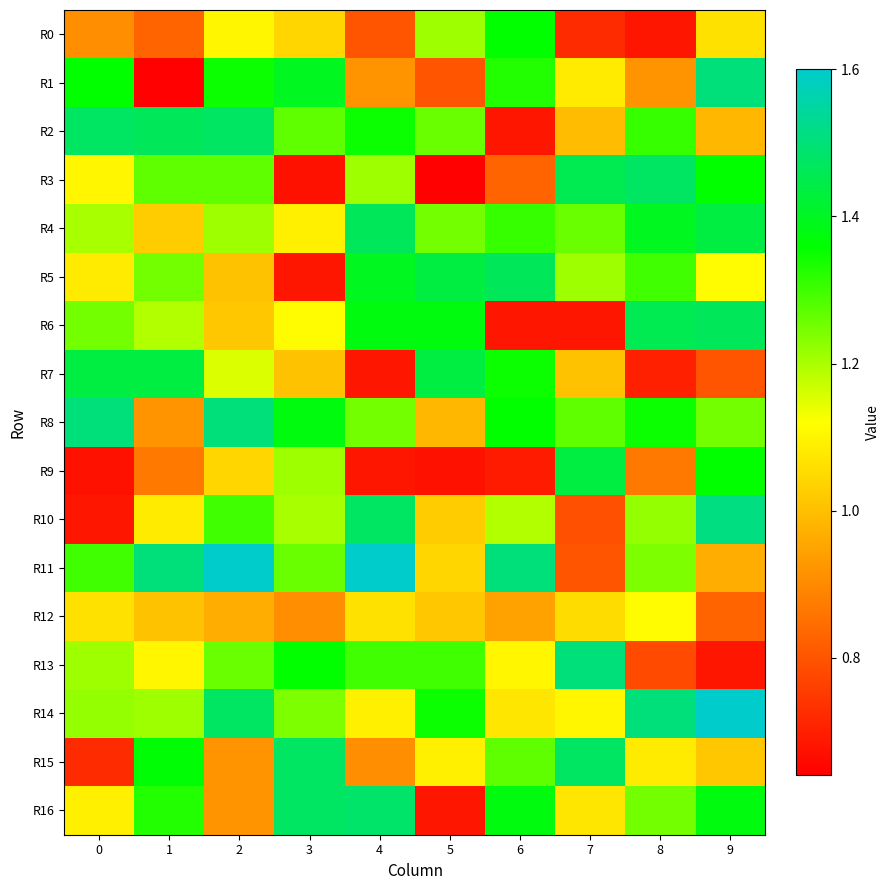

What is the greatest value displayed?

1.6